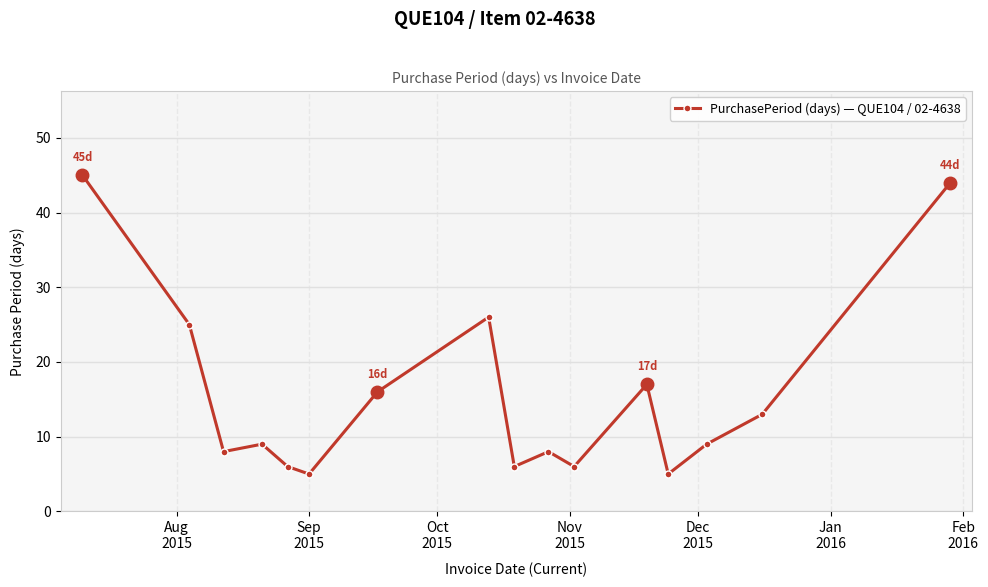

True or false: the data has more than 0 interior local peaks.

True